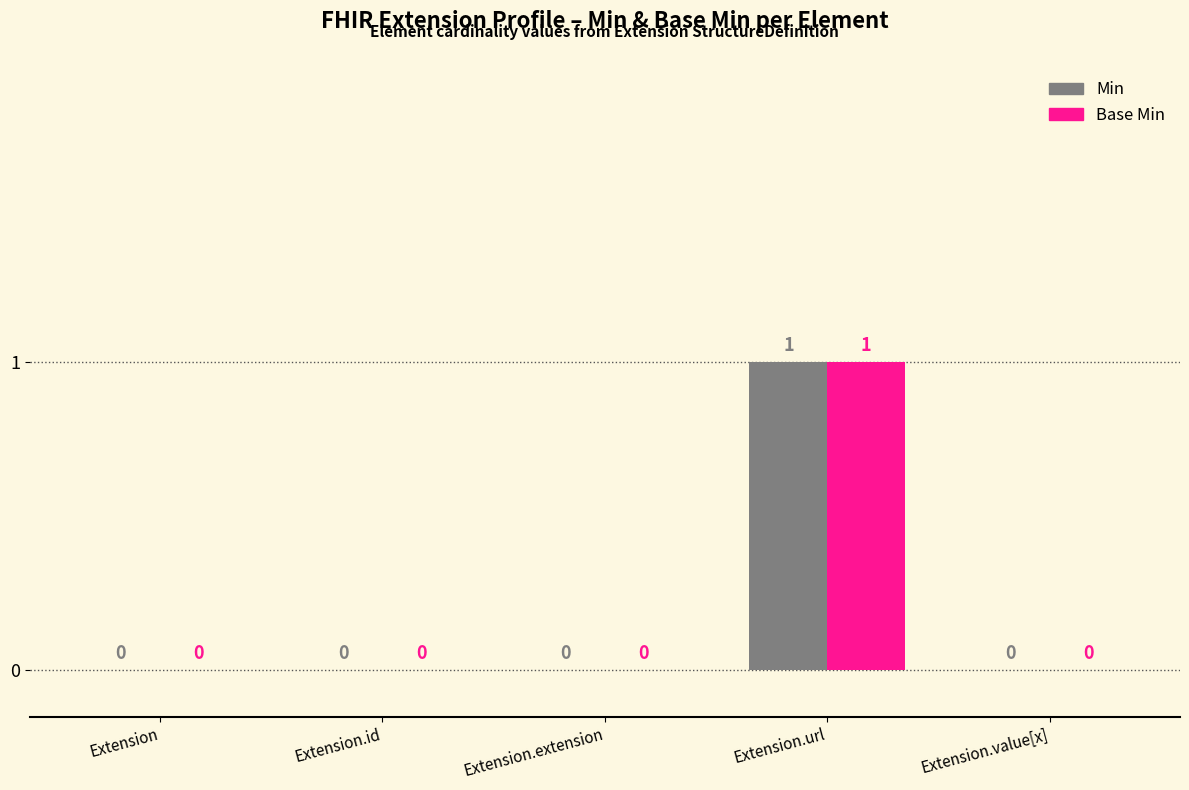

At which label does Base Min reach its peak?

Extension.url